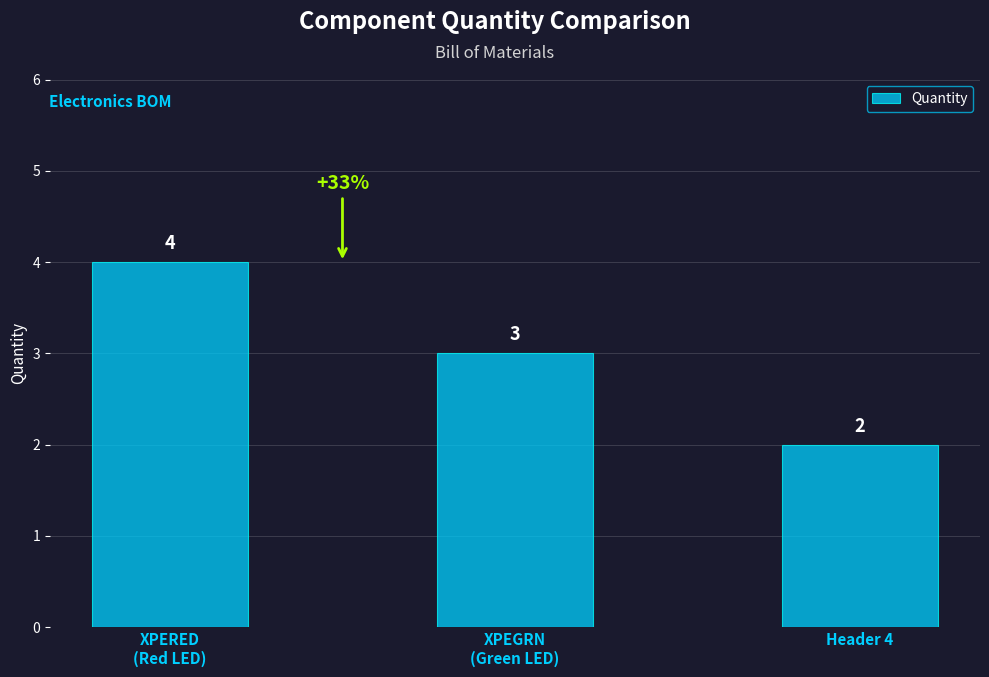

Which category has the lowest value across all series?

Header 4